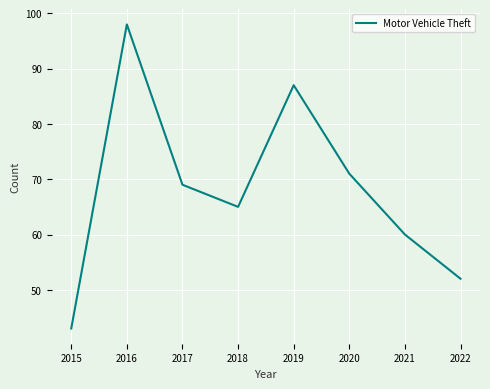

What is the difference between the second highest and second lowest values?

35